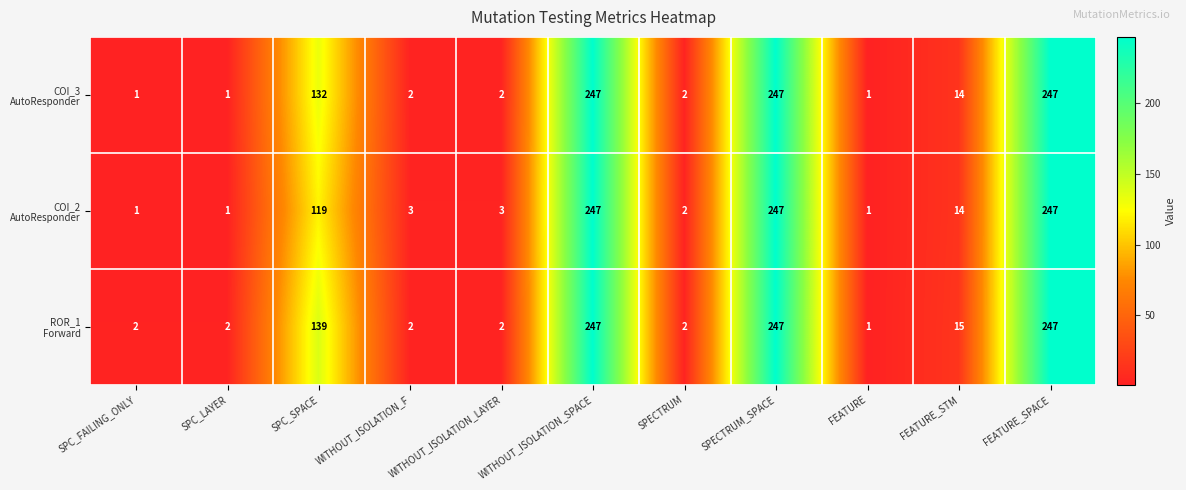

What is the total value across all series at SPC_SPACE?

390